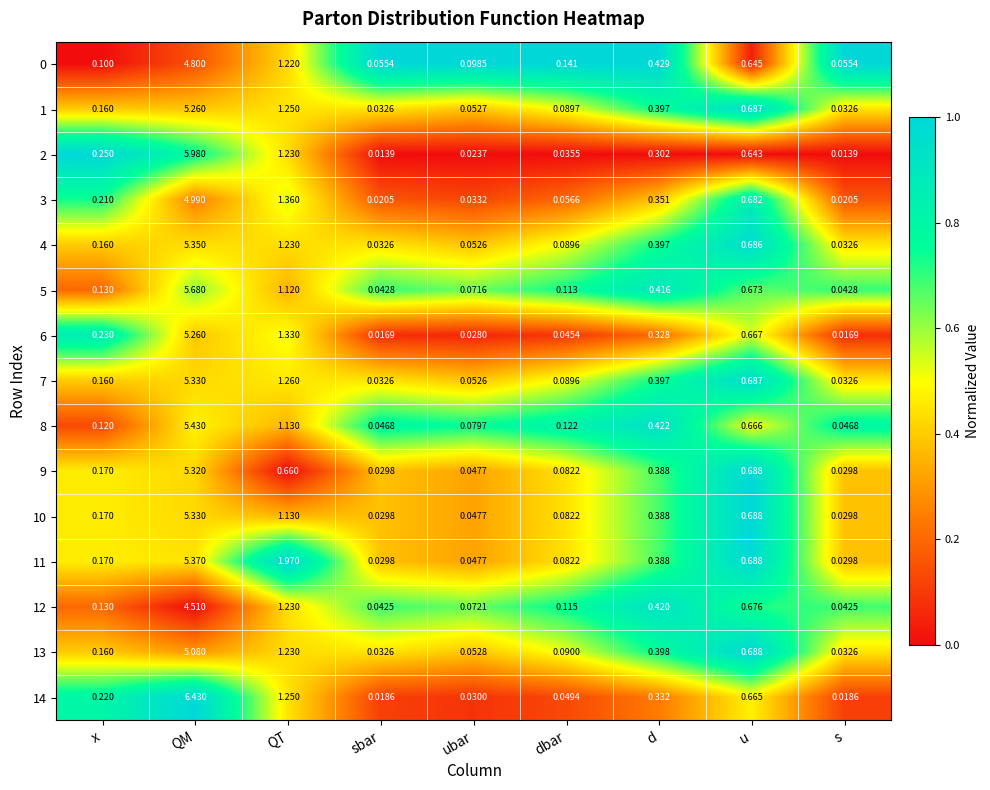

At which label does 7 reach its peak?

QM